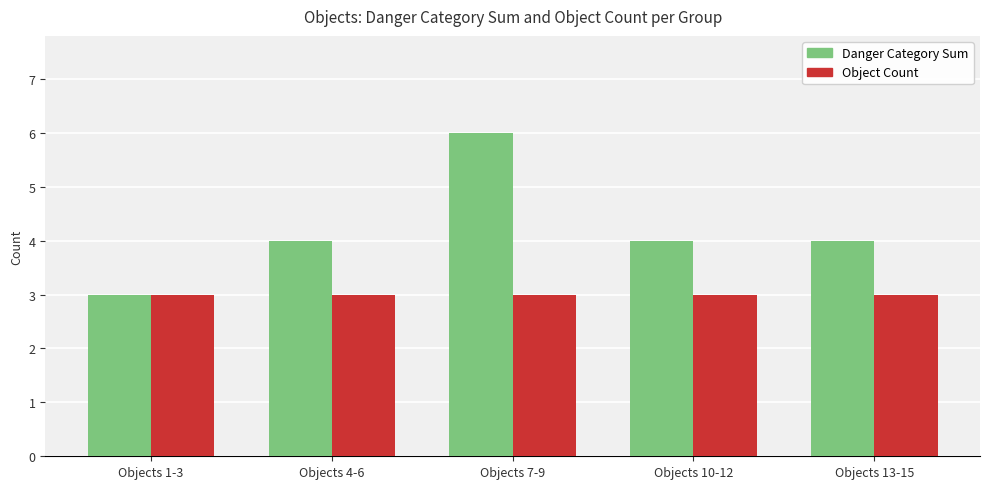

What is the label of the 5th bar from the left?

Objects 13-15